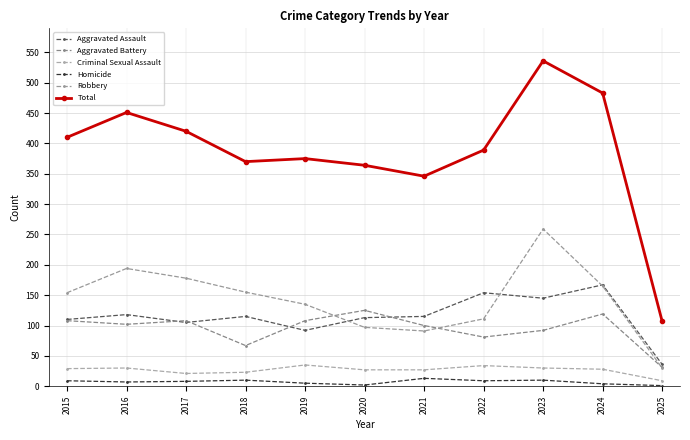

True or false: Total and Criminal Sexual Assault intersect in this chart.

False